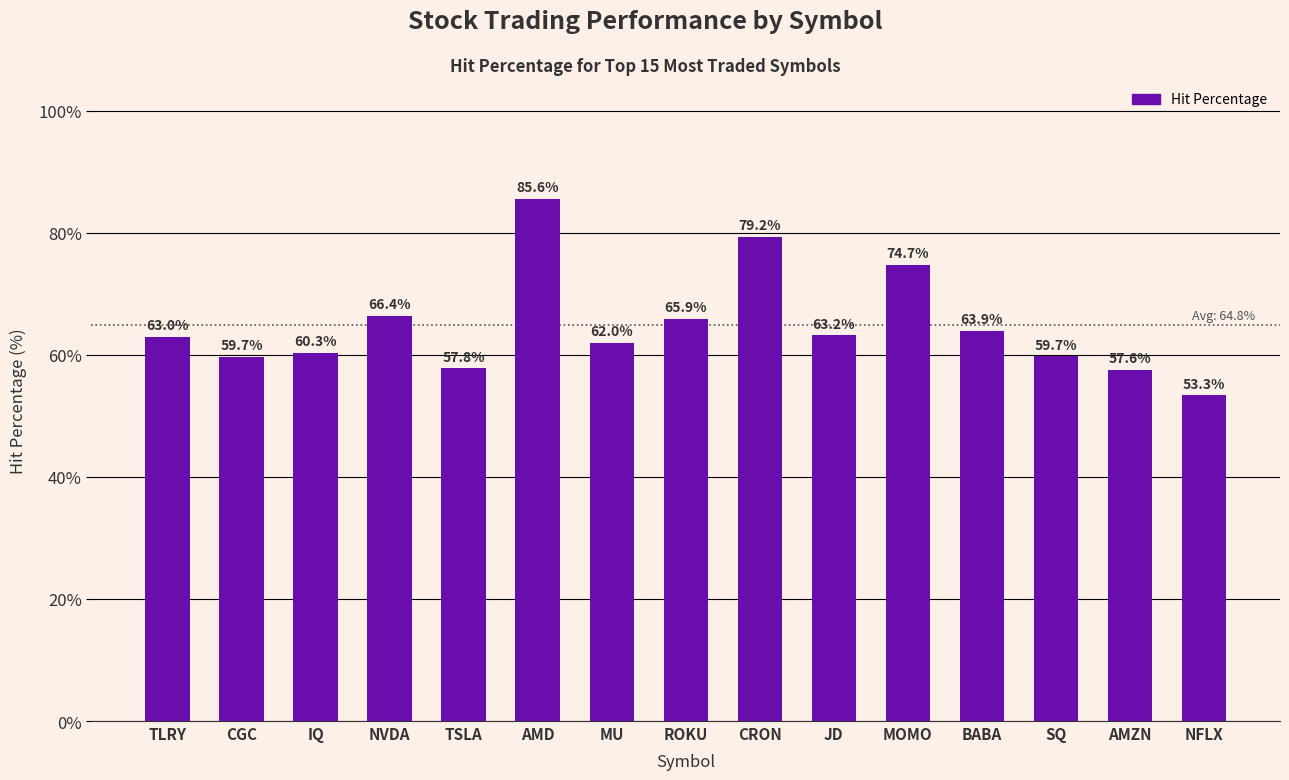

What is the label of the 3rd bar from the left?

IQ